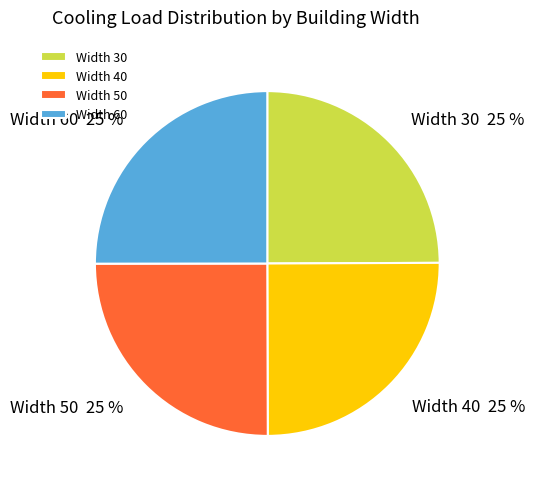

To the nearest percent, what portion does Width 30 represent?

25%